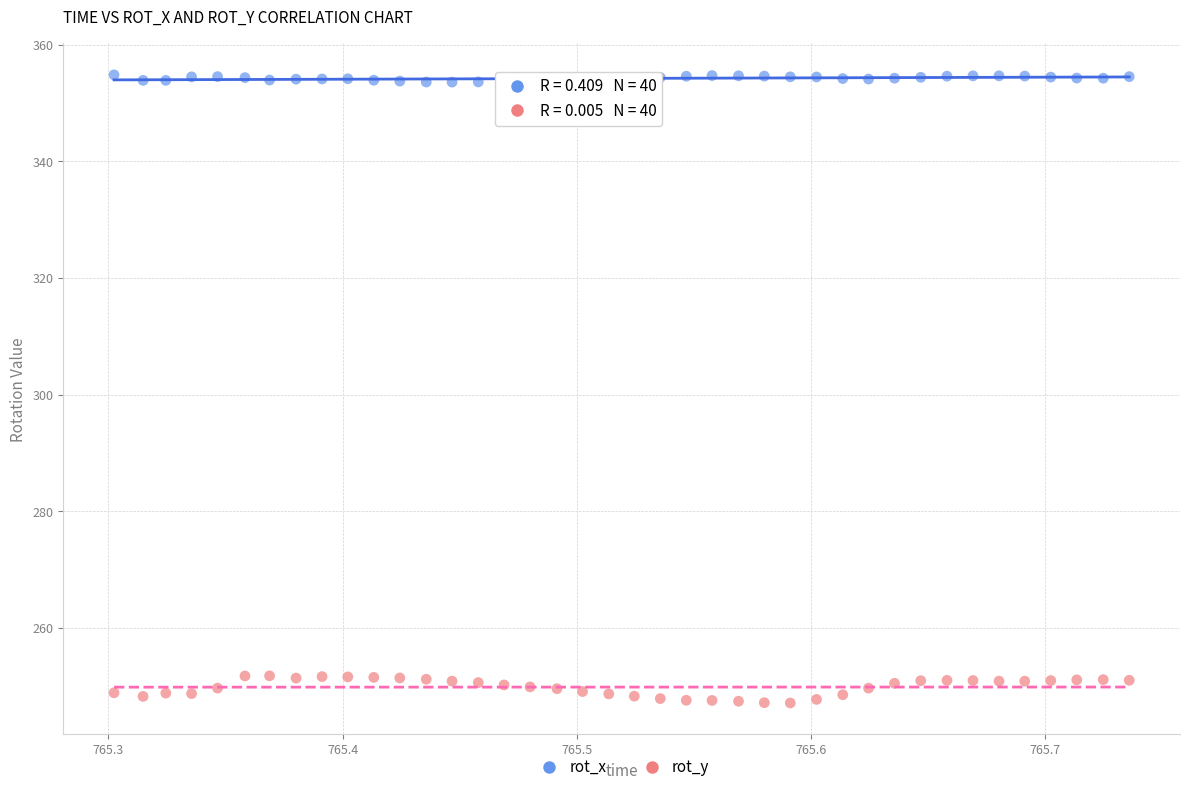

What are all the series names shown in the legend?

rot_x, rot_y